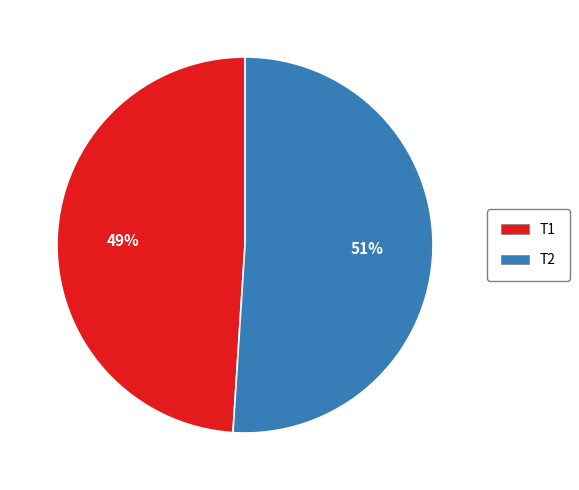

To the nearest percent, what percentage of the pie is T1?

49%